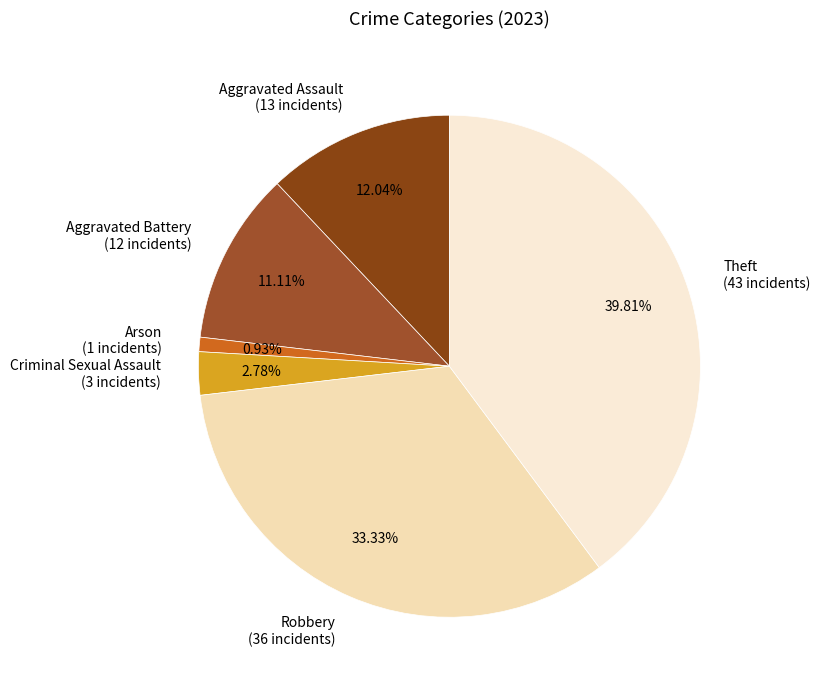

To the nearest percent, what is the average slice percentage?

17%